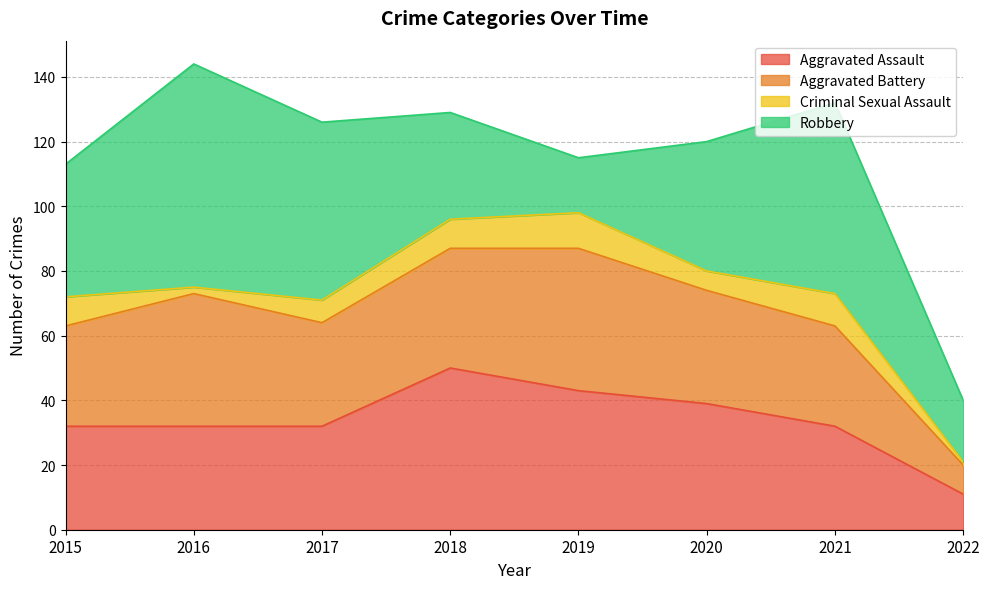

At which label is Robbery closest to 43?

2015